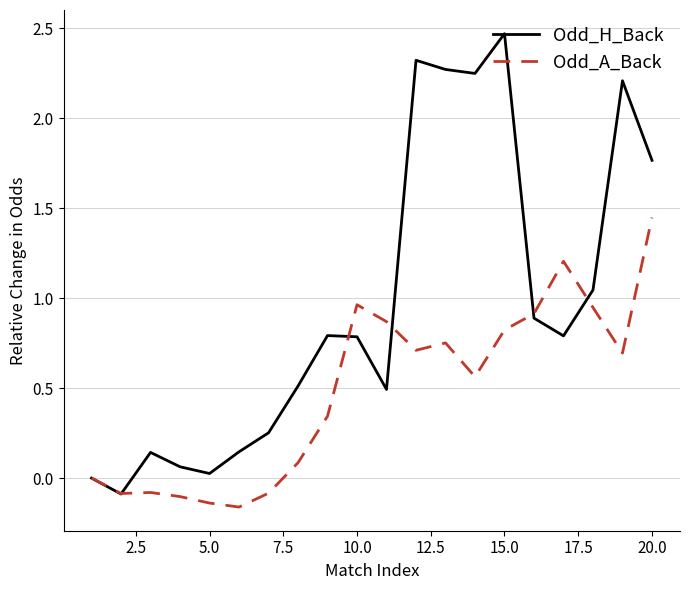

Which series has the largest range (max minus min)?

Odd_H_Back